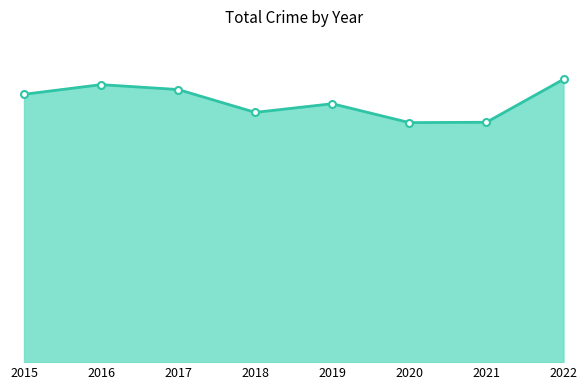

What is the change in value from 2015 to 2020?

-255